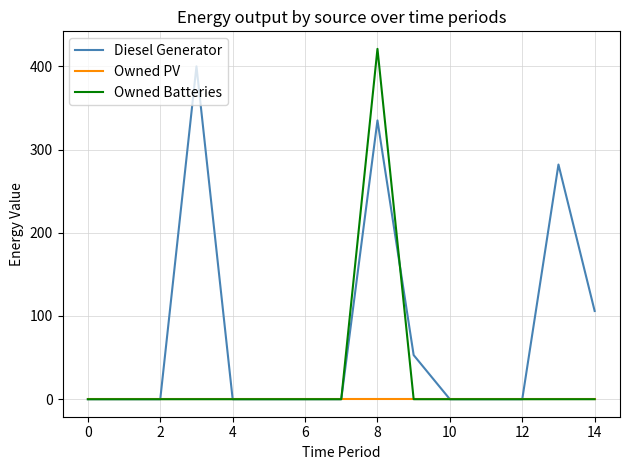

Which series has the largest range (max minus min)?

Owned Batteries